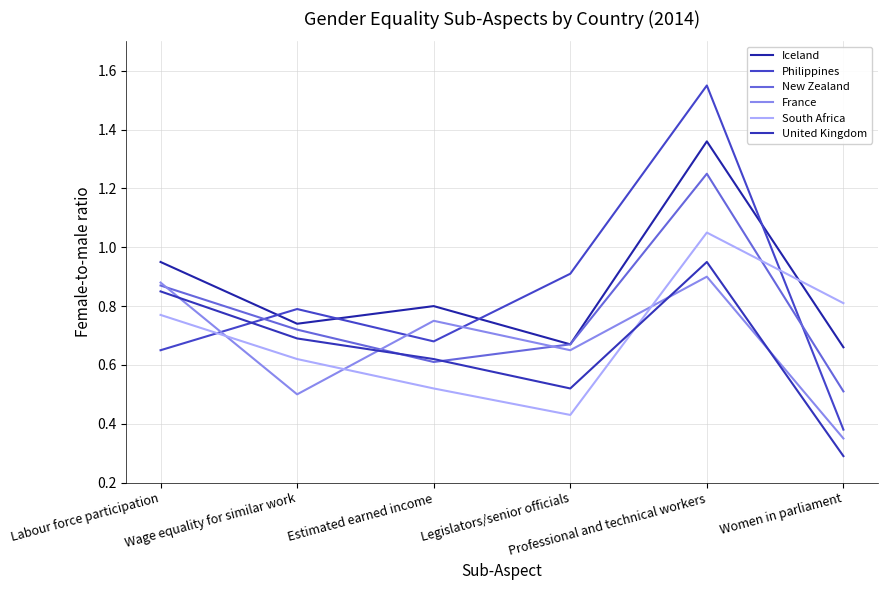

Which series has the largest total across all categories?

Iceland